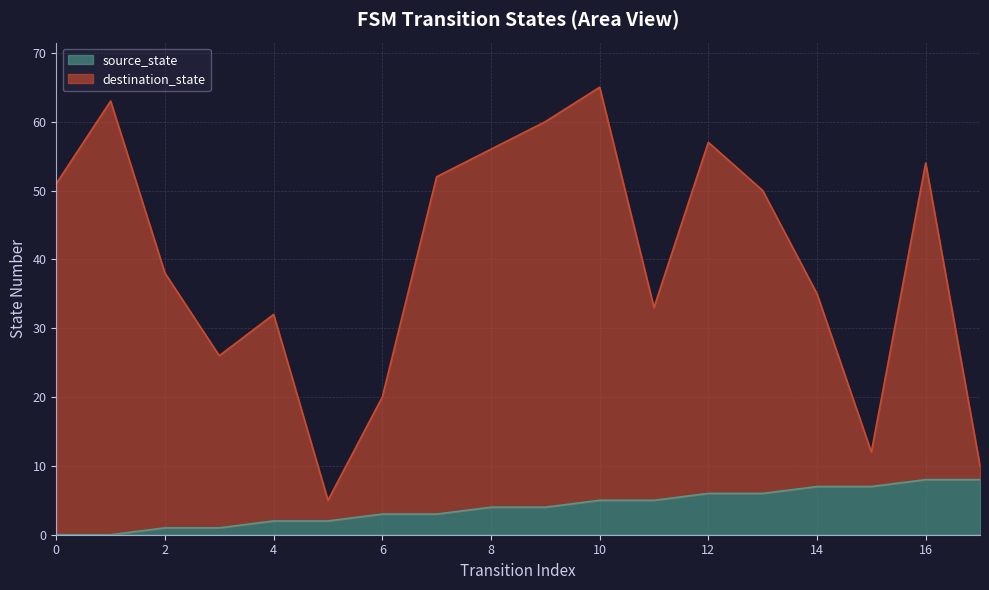

Which series has the largest total across all categories?

destination_state